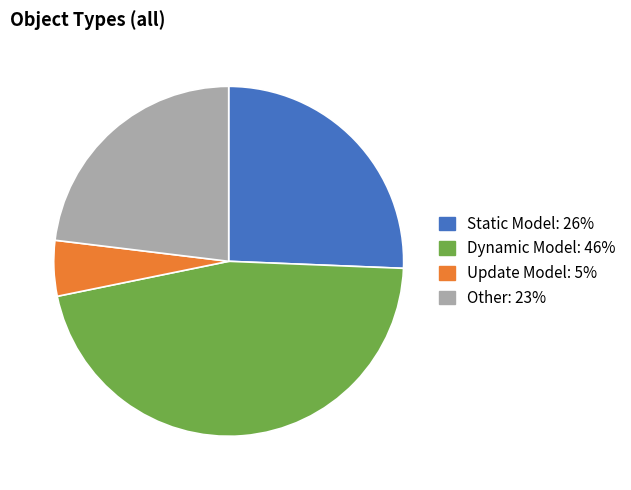

How many slices are in this pie chart?

4